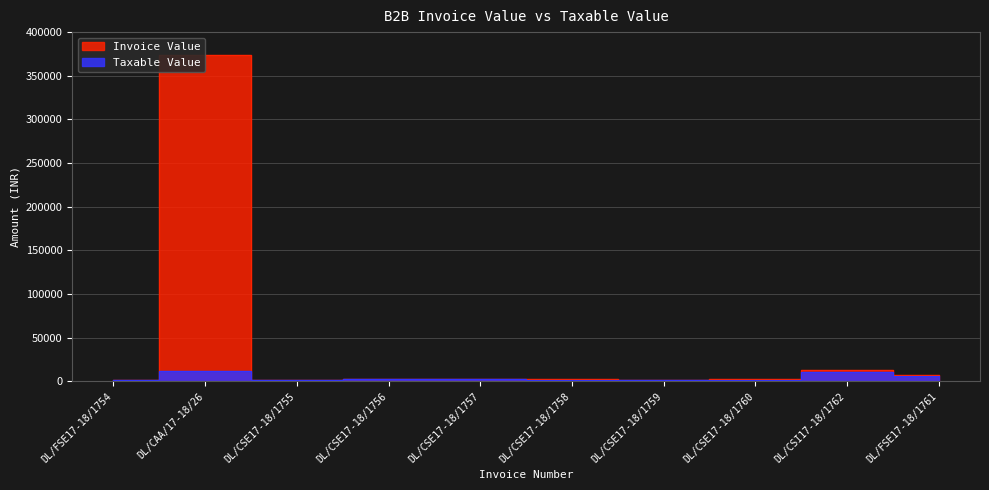

True or false: Invoice Value has a value of 1705.0 at DL/CSE17-18/1759.

True